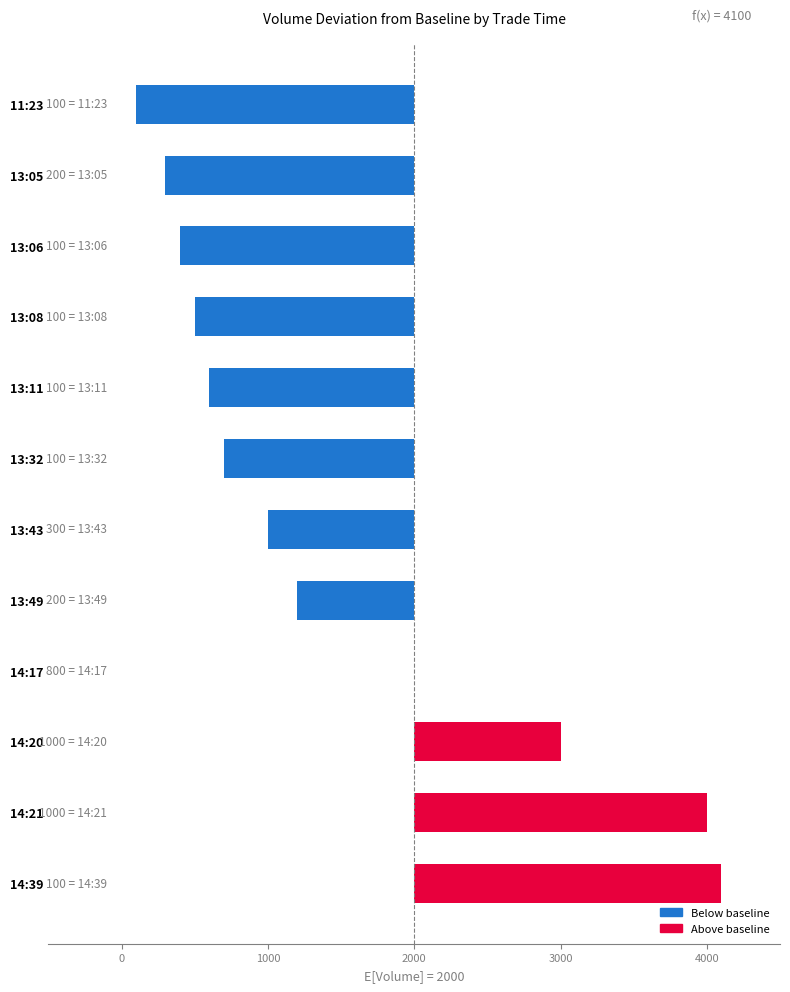

Is it true that the value at 13:05 is -1700?

True